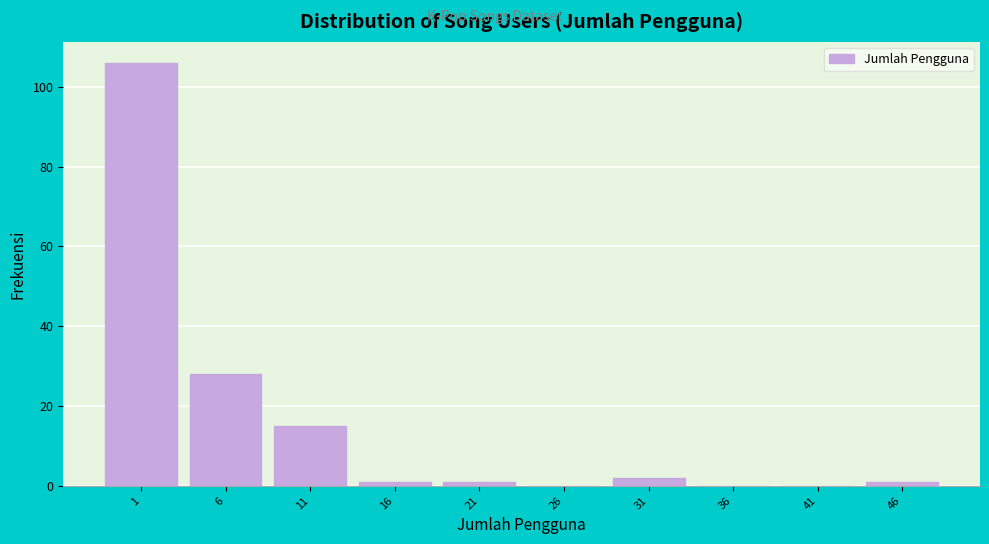

Reading left to right, extract all data points from this chart.

1=106	6=28	11=15	16=1	21=1	26=0	31=2	36=0	41=0	46=1